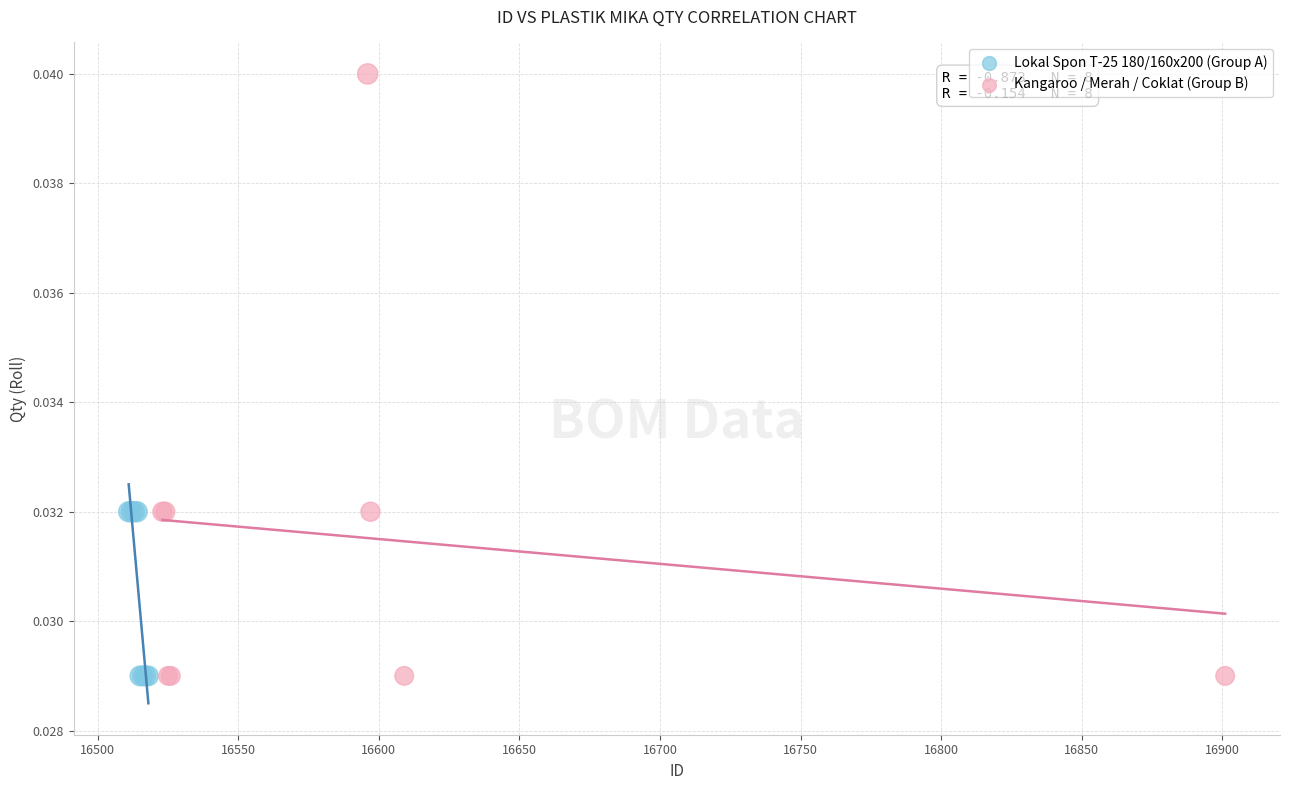

Which series has the largest Y range (max minus min)?

Kangaroo / Merah / Coklat (Group B)